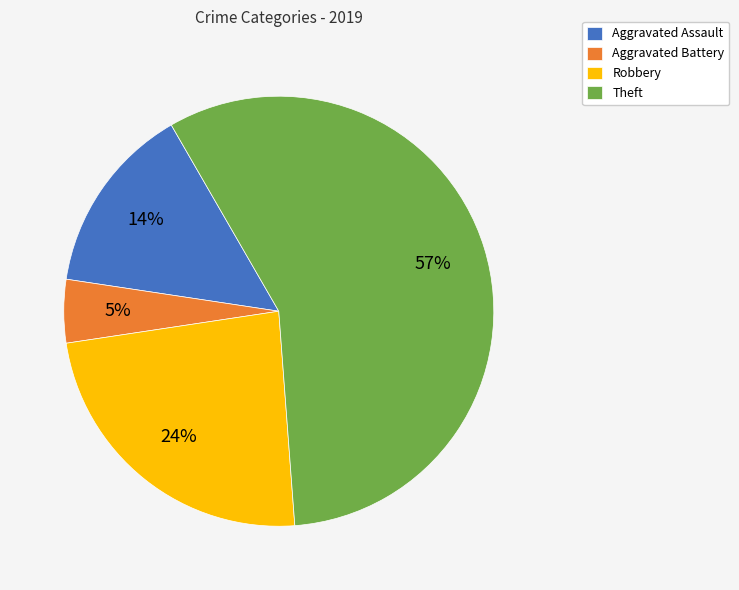

To the nearest percent, what is the difference between the Theft and Aggravated Battery slice percentages?

52%